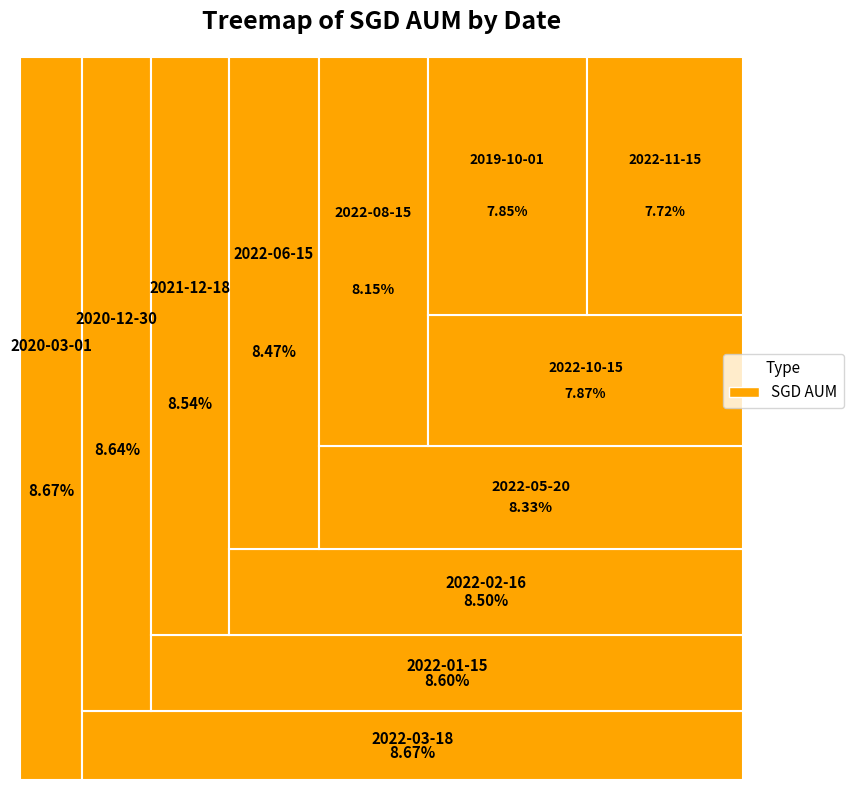

Which slice is the largest?

2020-03-01